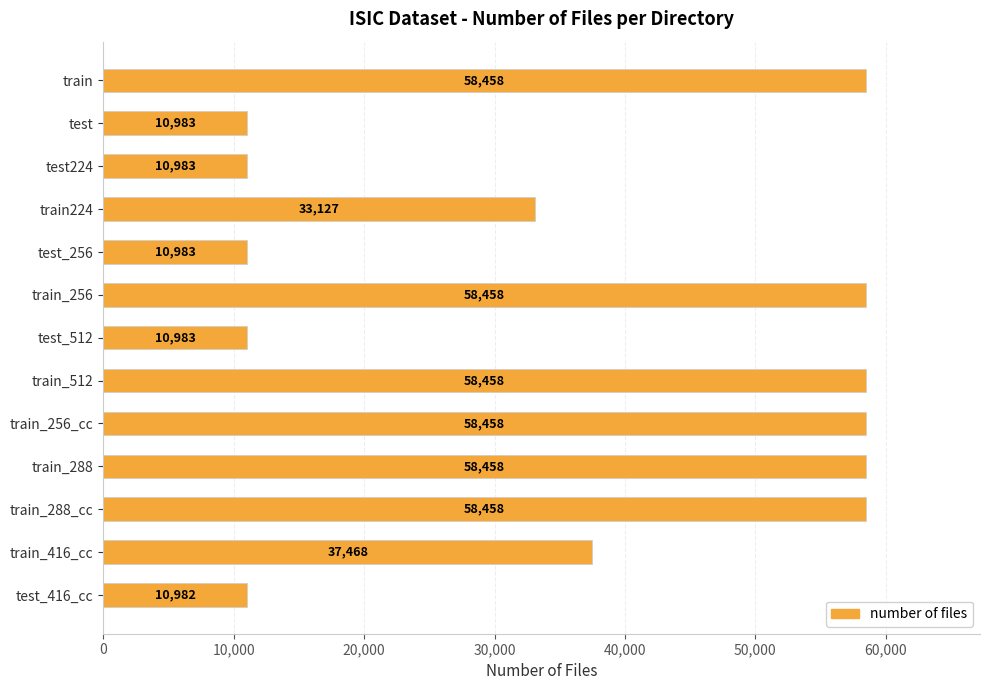

What is the minimum value shown in the chart?

10982